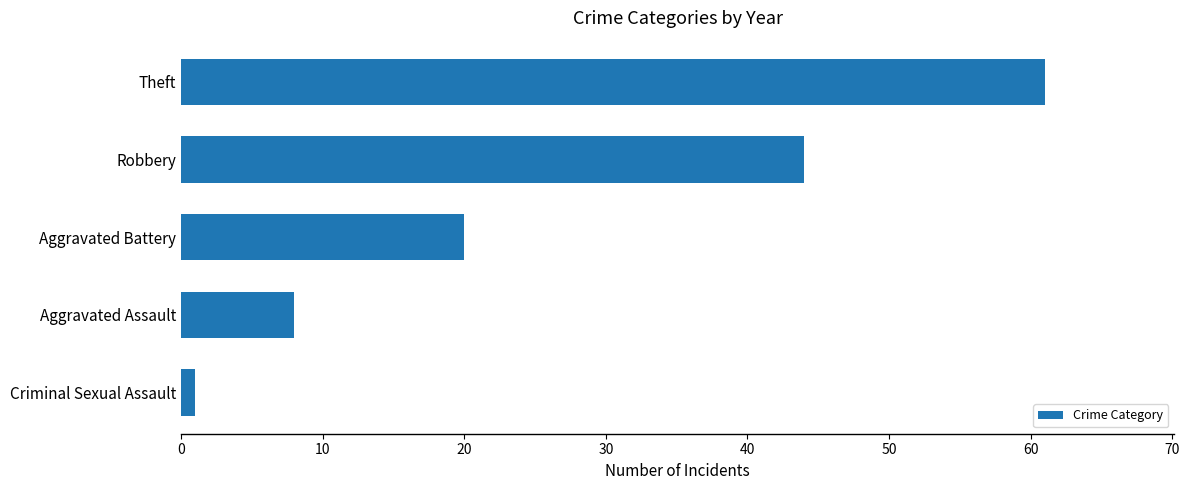

Reading bottom to top, what are all the values shown in this chart?

Criminal Sexual Assault=1	Aggravated Assault=8	Aggravated Battery=20	Robbery=44	Theft=61